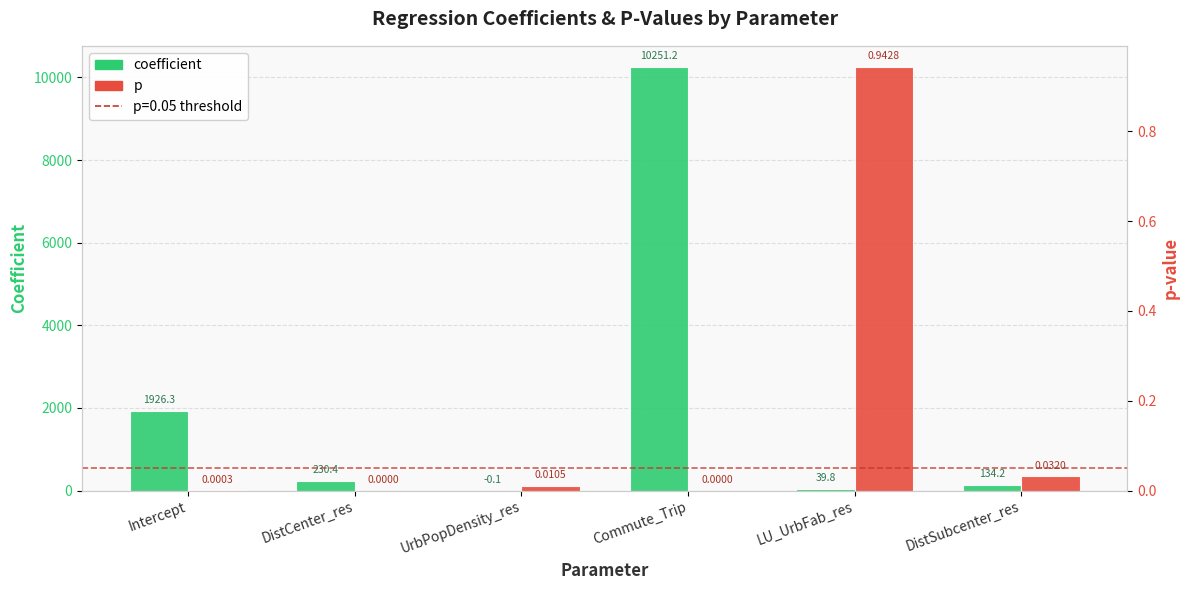

What is the average value of the coefficient series?

2097.0